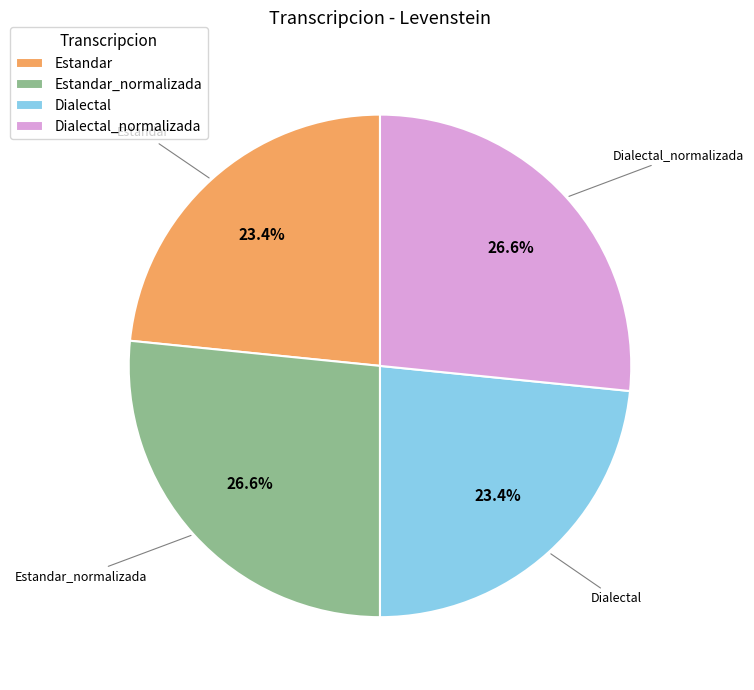

To the nearest percent, what is the difference between the Dialectal_normalizada and Dialectal slice percentages?

3%